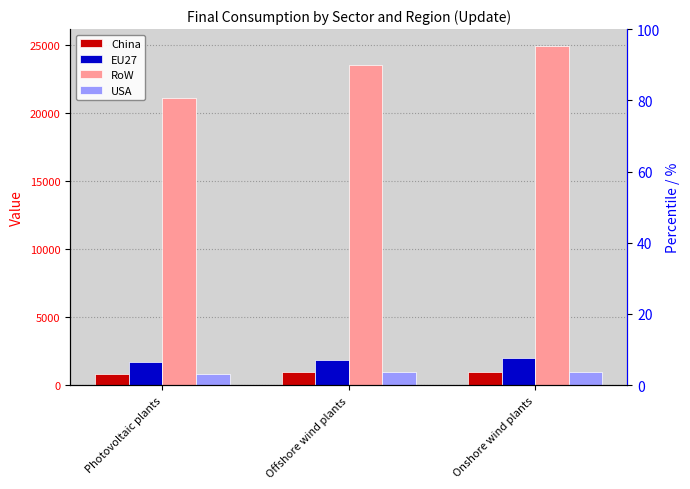

Rank the series by their maximum value, from lowest to highest.

China, USA, EU27, RoW